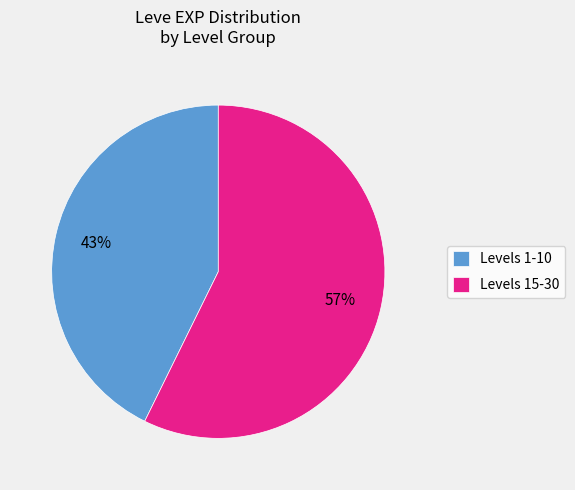

Count the number of slices in the pie.

2